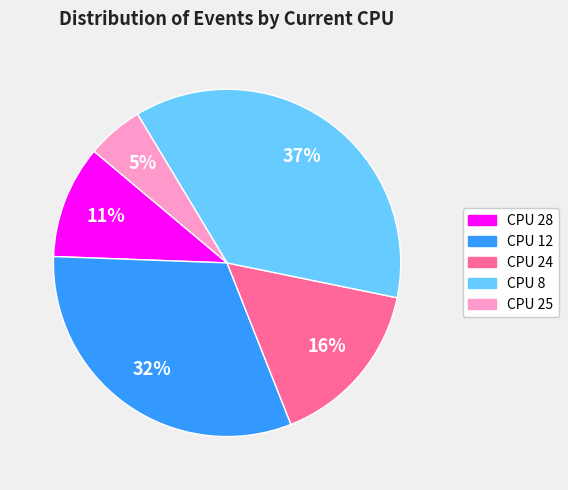

Is CPU 12 the majority of the pie?

No